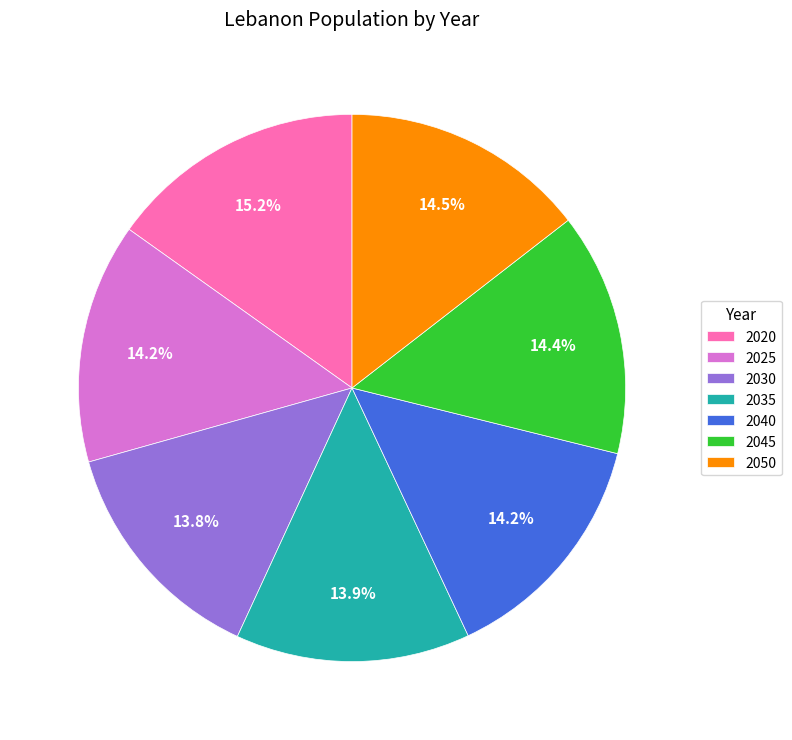

Which category has the biggest portion of the pie?

2020